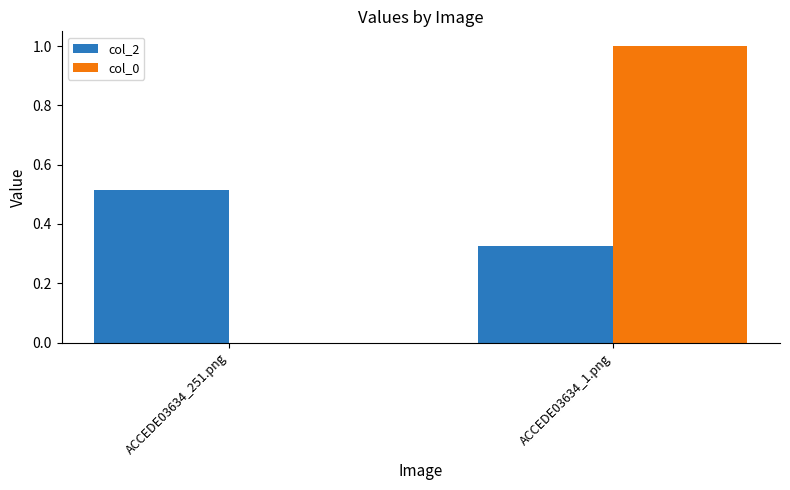

What is the sum of all col_0 values?

1.0